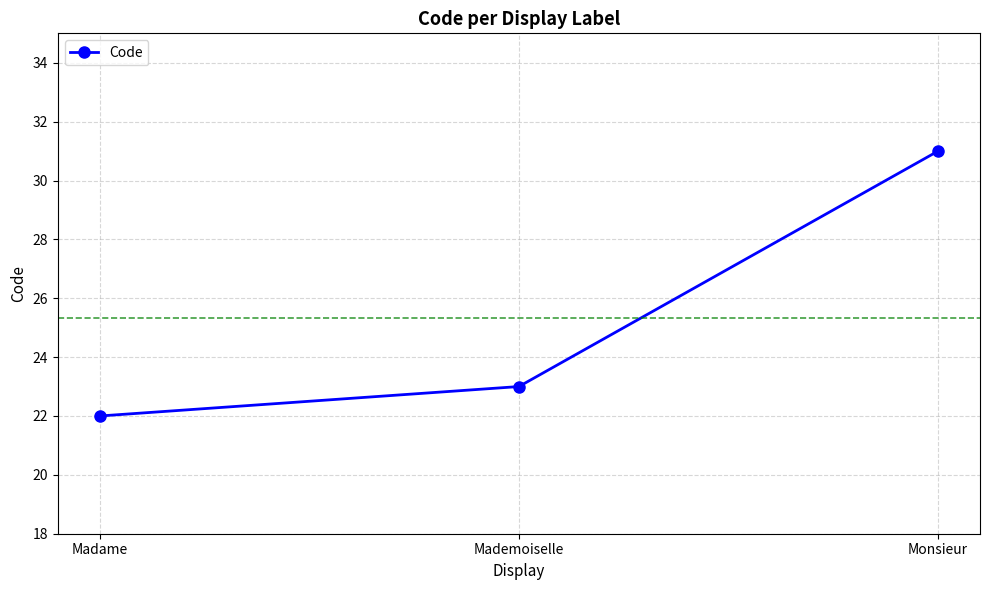

List the labels in order of value, largest first.

Monsieur, Mademoiselle, Madame